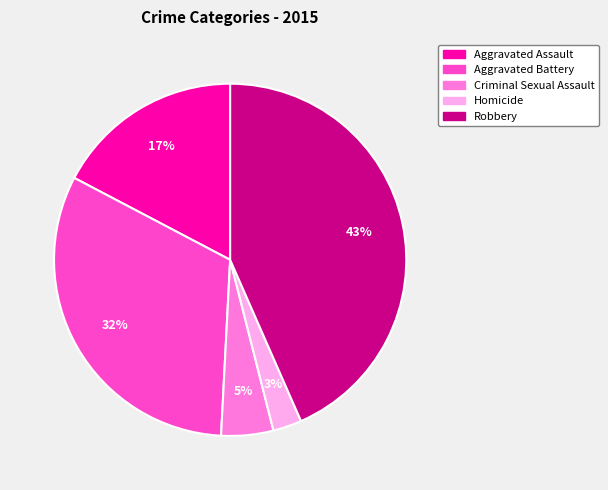

To the nearest percent, what is the difference between the Robbery and Aggravated Assault slice percentages?

26%